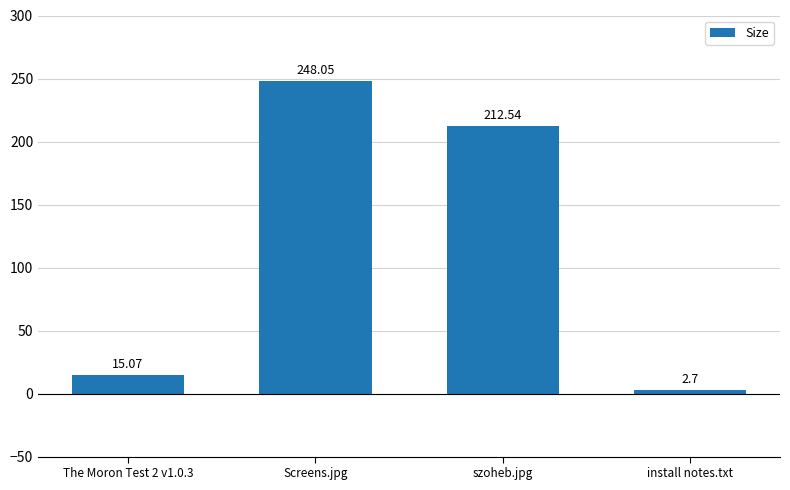

What is the sum of all values?

478.4